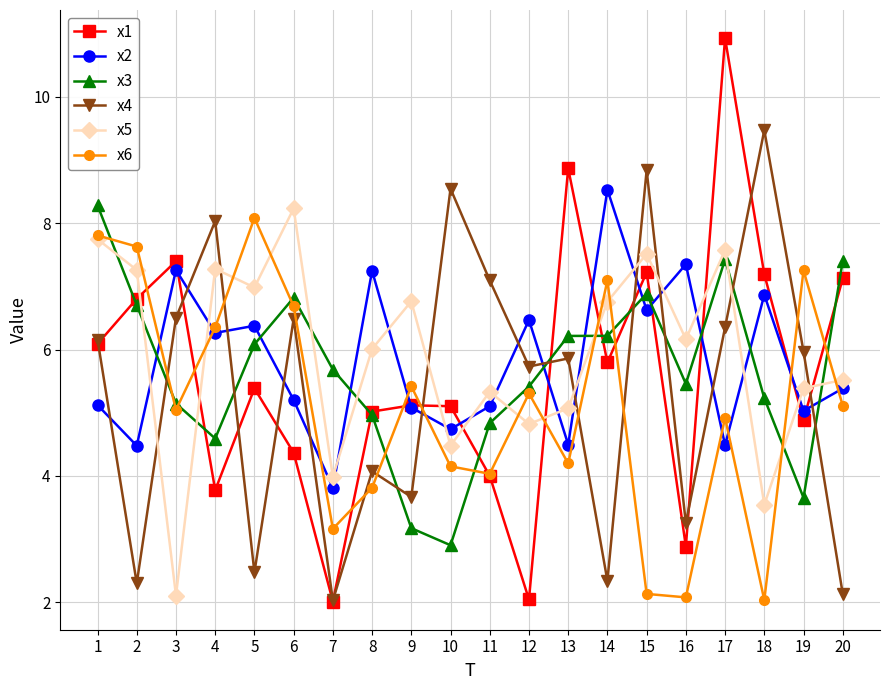

After their last crossing, which series has the higher values: x6 or x1?

x1